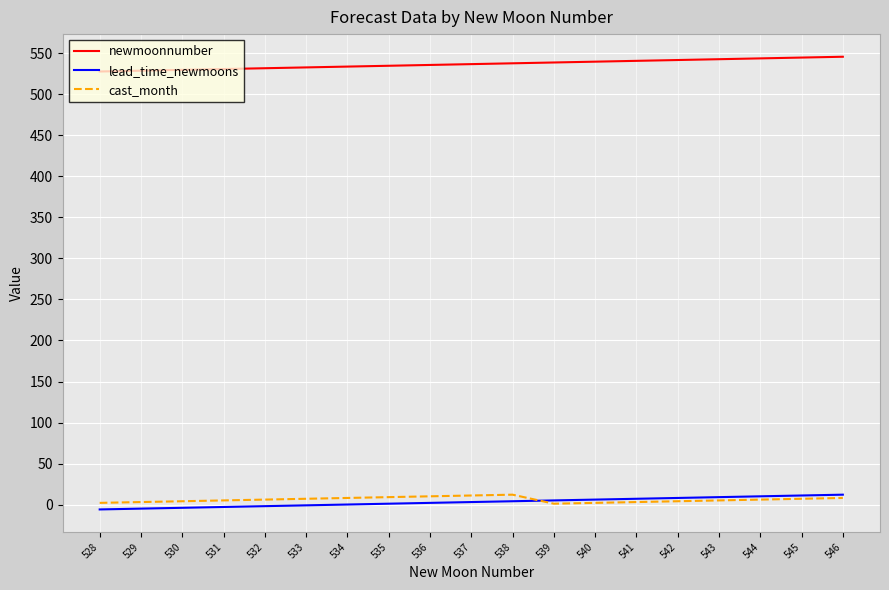

True or false: lead_time_newmoons and newmoonnumber cross at least once.

False